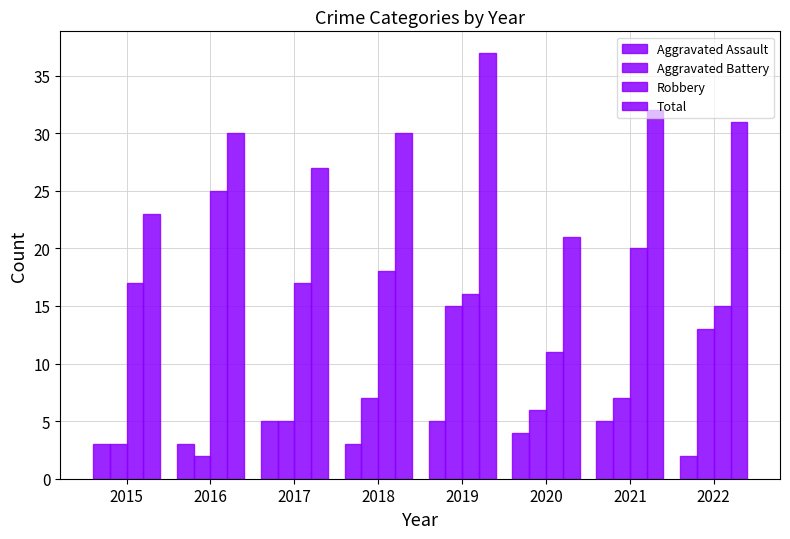

What is the sum of the Aggravated Assault values at 2018 and 2015?

6